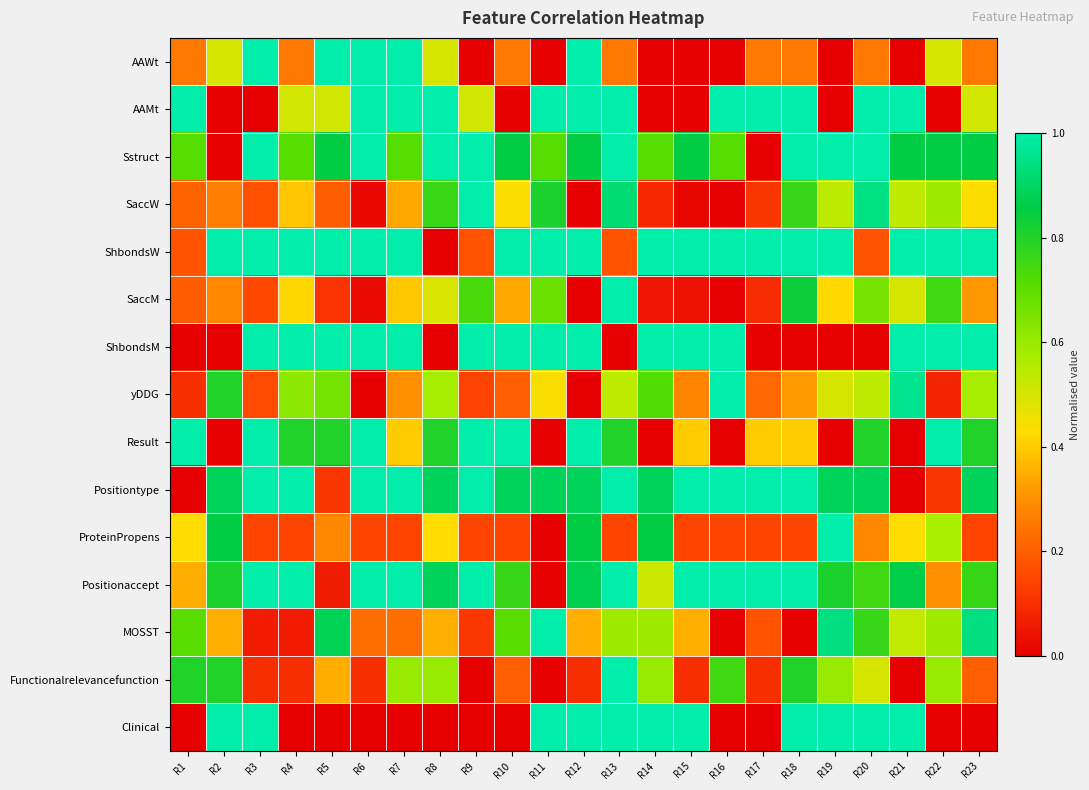

At how many categories does at least one series exceed 0?

23